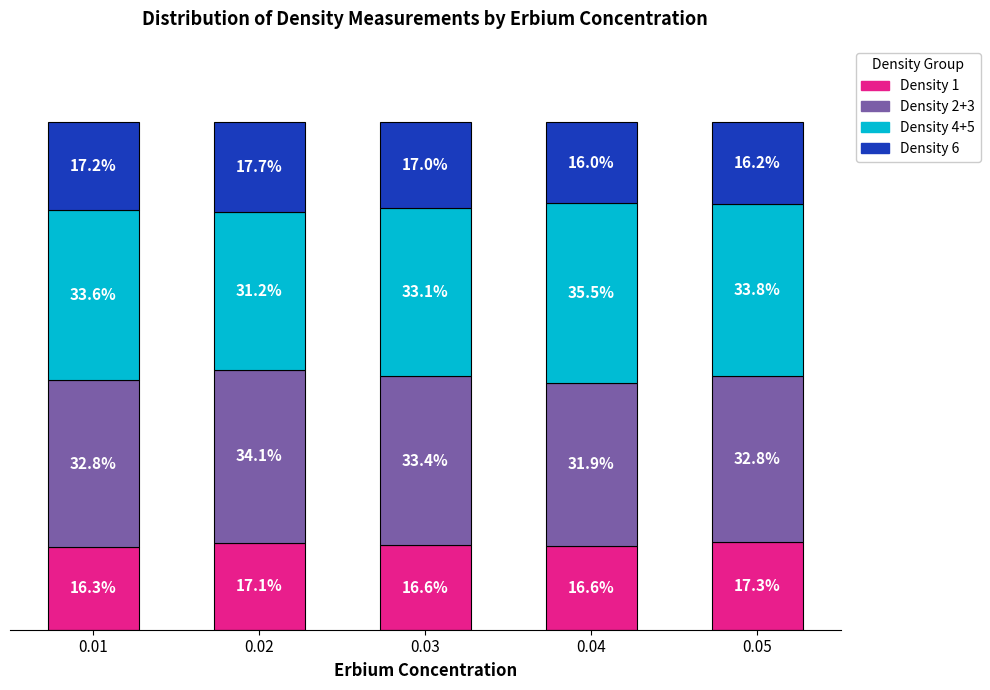

At which label is Density 6 closest to 16?

0.04